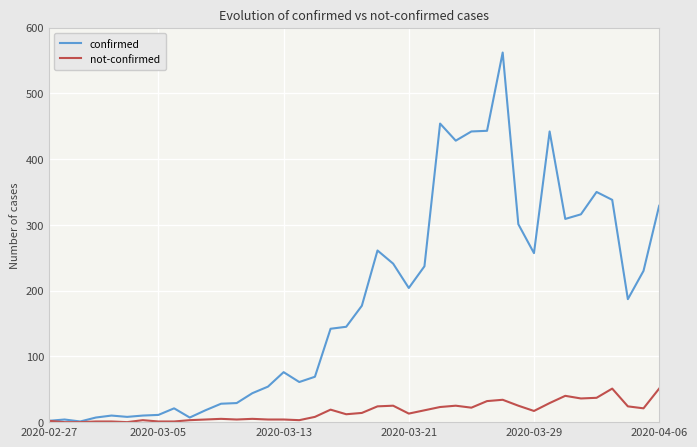

Which series has the widest spread of values?

confirmed